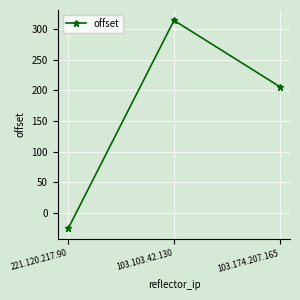

What is the change in value from 221.120.217.90 to 103.103.42.130?

+339